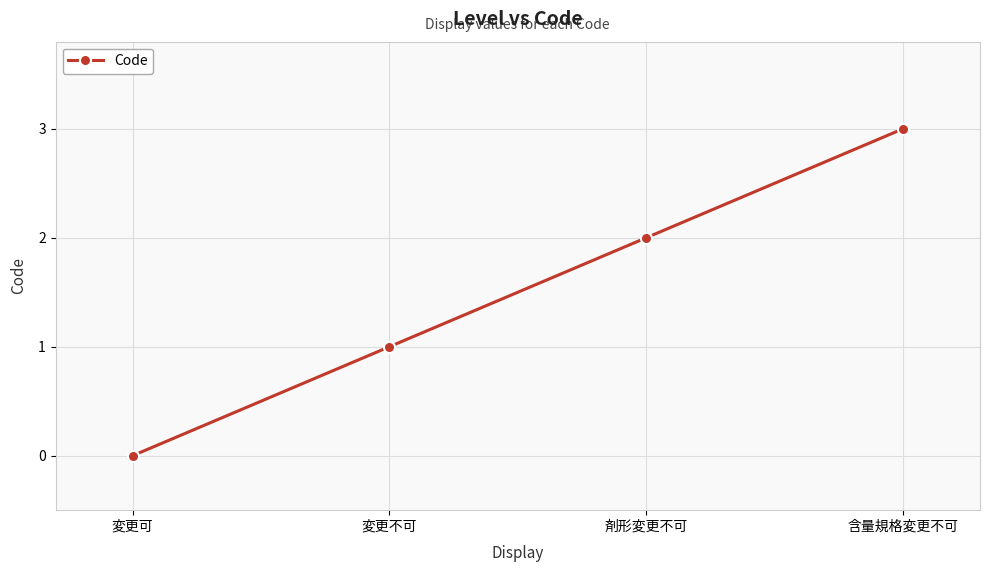

What is the difference between the maximum and minimum values?

3